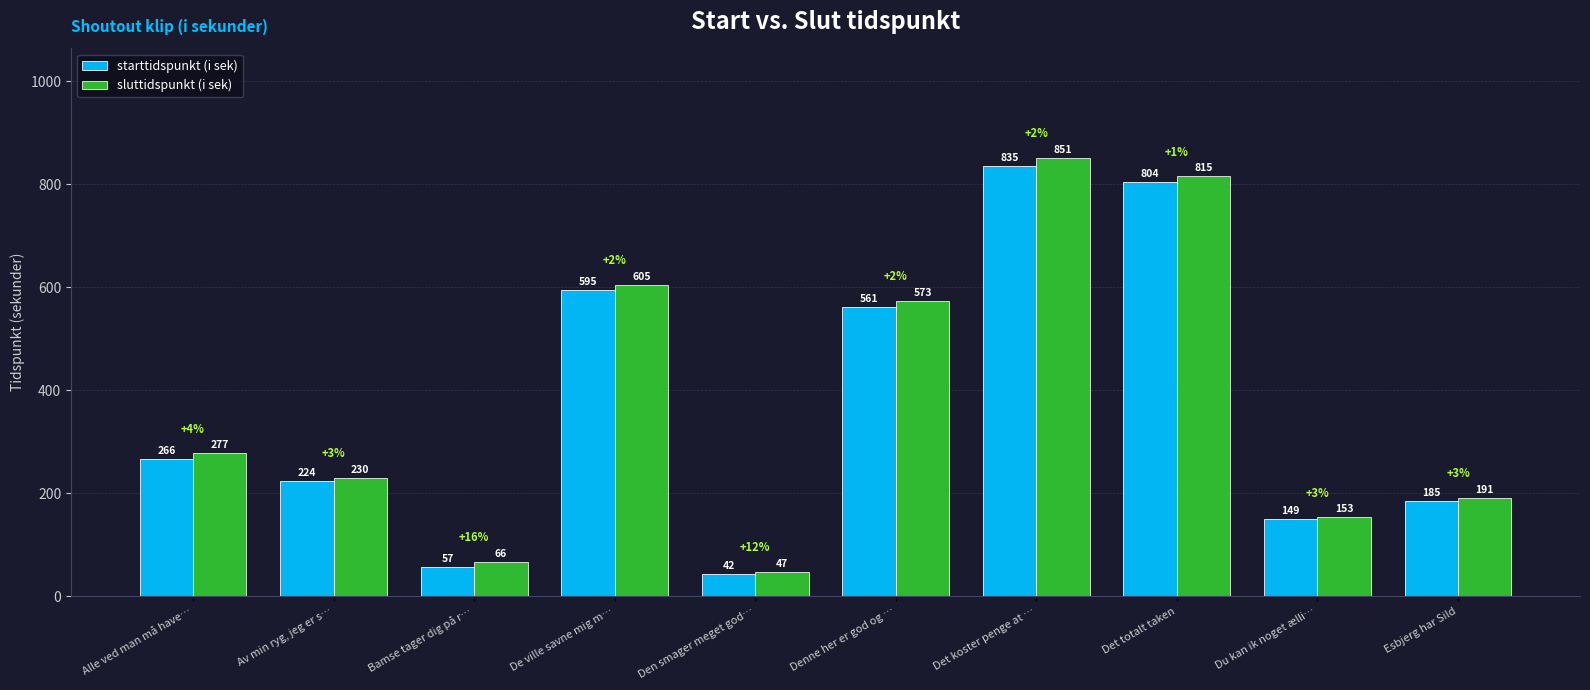

How many bars are there in total?

20